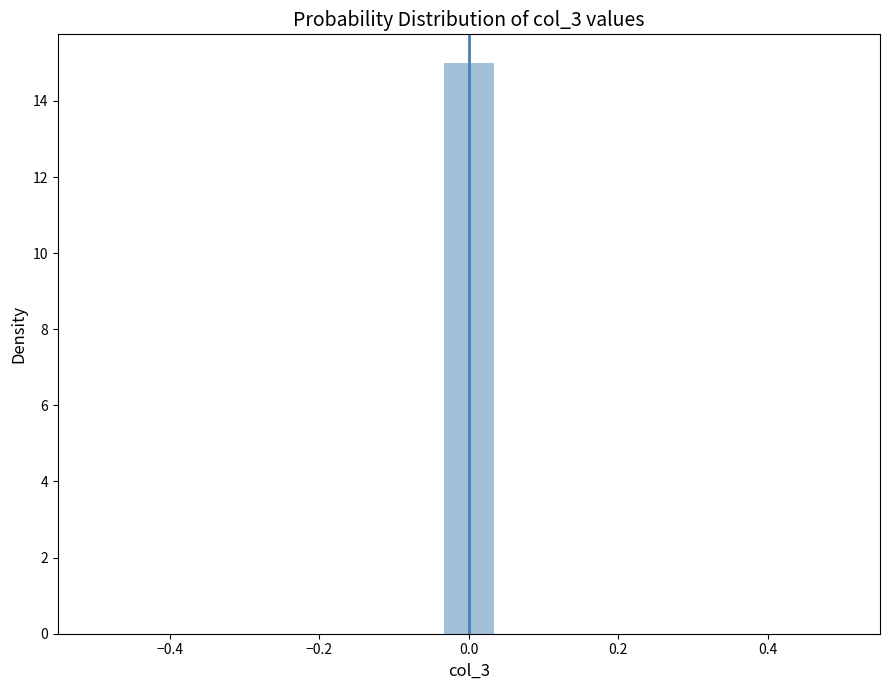

Read against the x-axis, roughly where is the centre of the tallest bar?

0.00